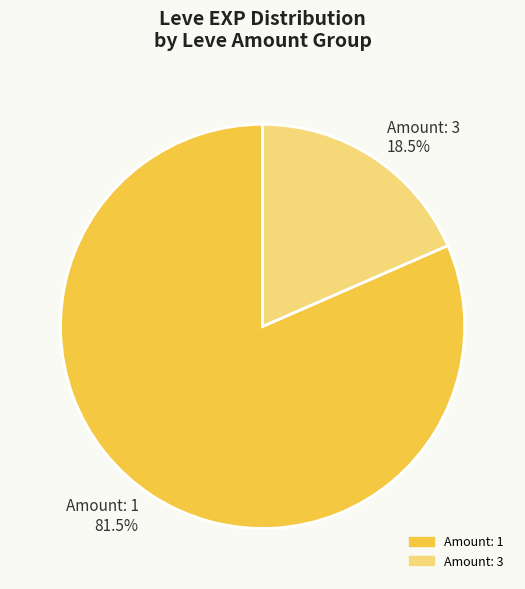

Rank the categories by value from highest to lowest.

Amount: 1, Amount: 3